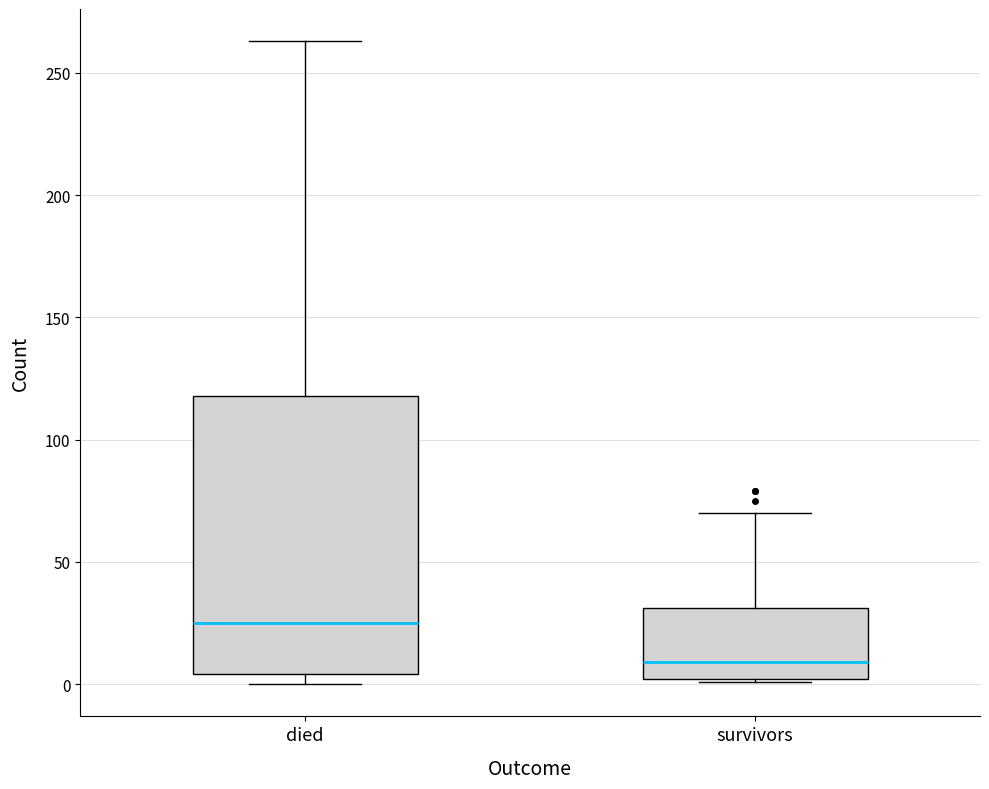

Which box's median line is the highest?

died